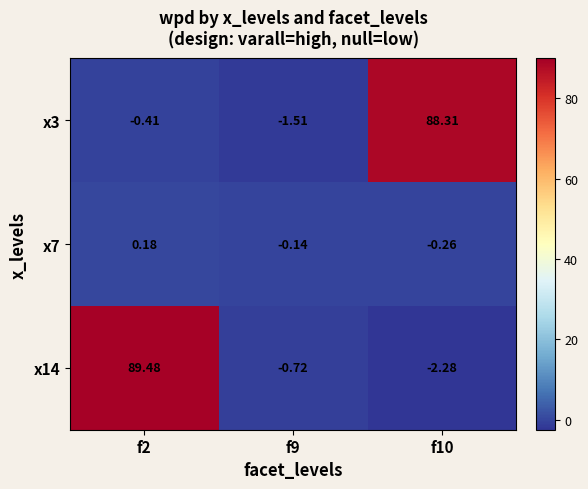

How many values in the x3 series exceed 0?

1